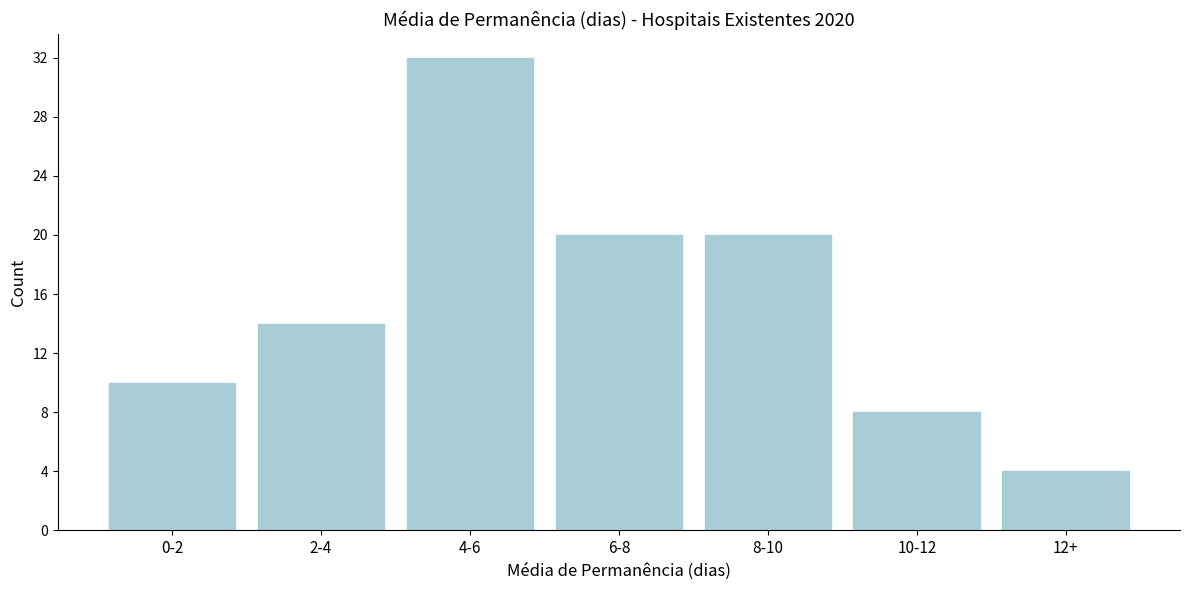

Reading left to right, extract all data points from this chart.

10	14	32	20	20	8	4